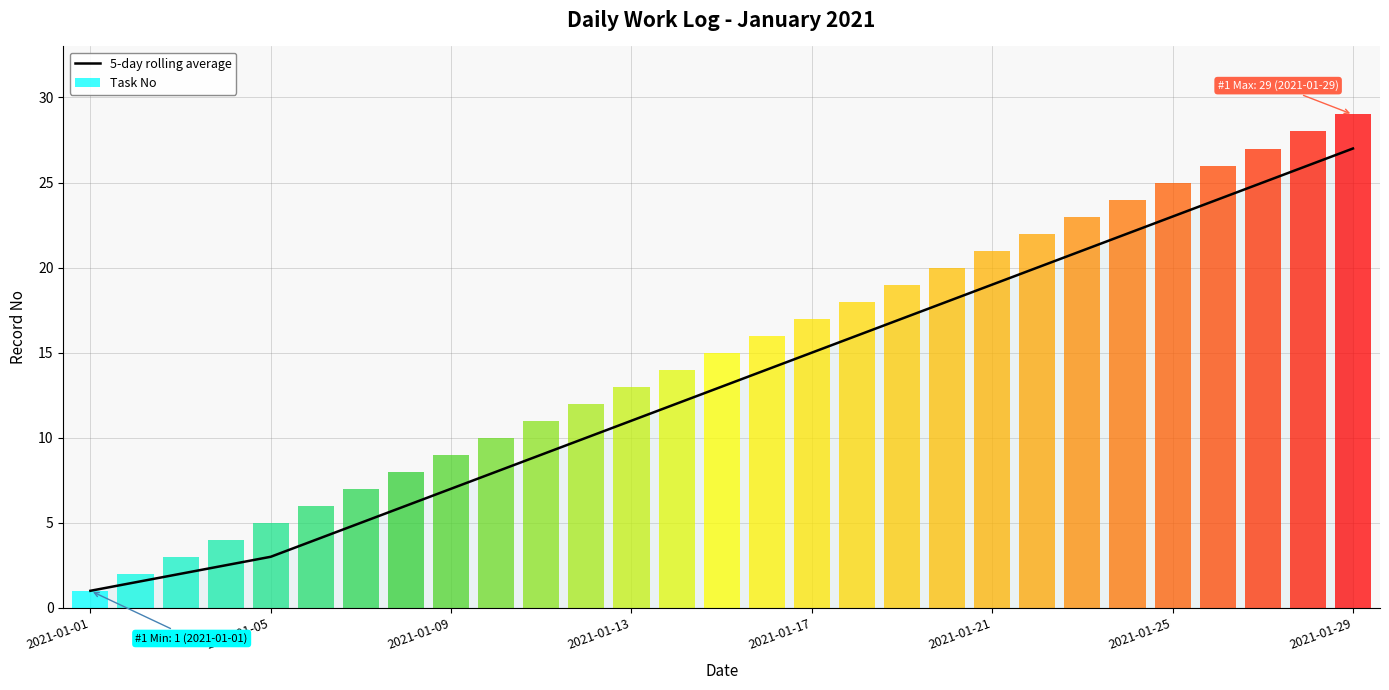

How many data points are above 13?

14